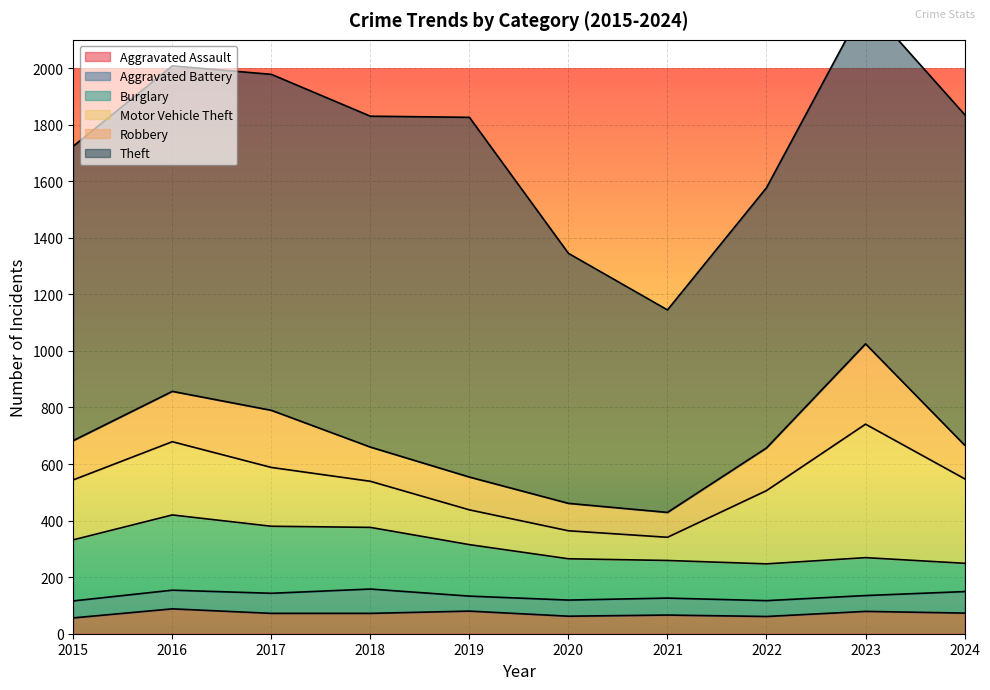

What is the approximate value of Motor Vehicle Theft at 2024, to the nearest 10?

300